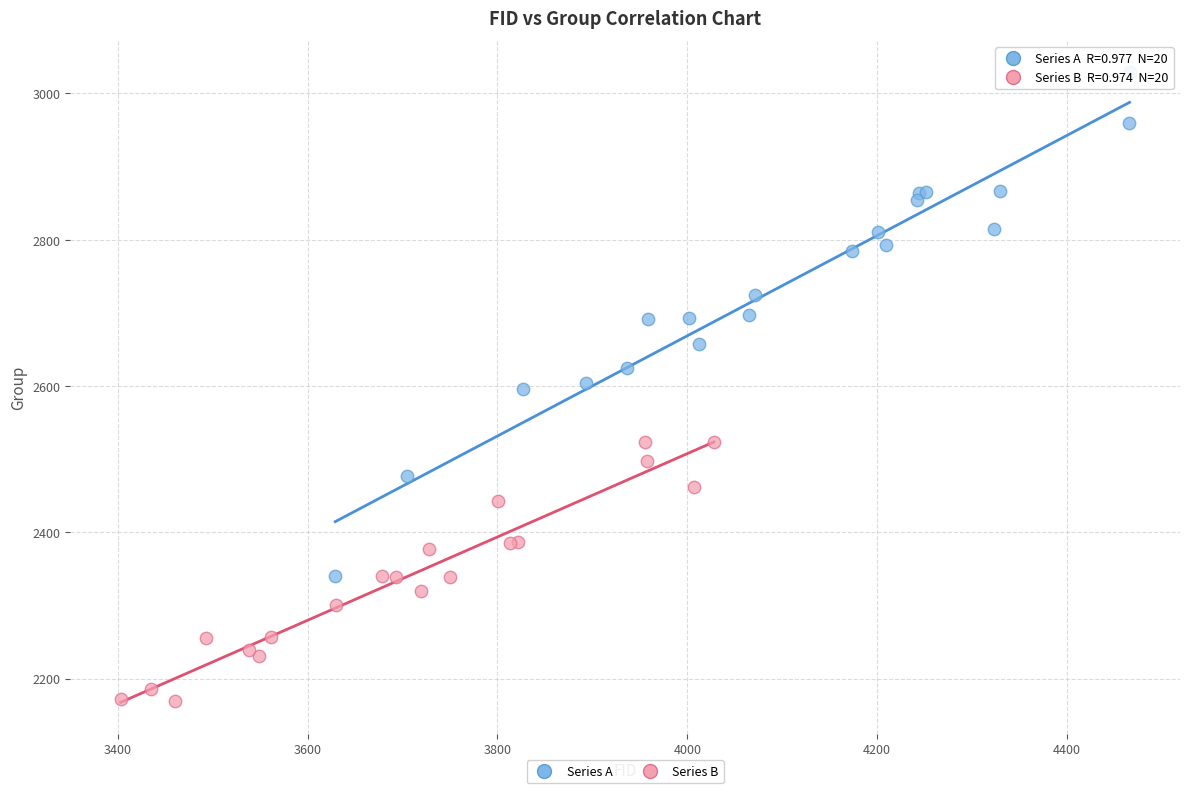

Which series contains the highest Y value?

Series A